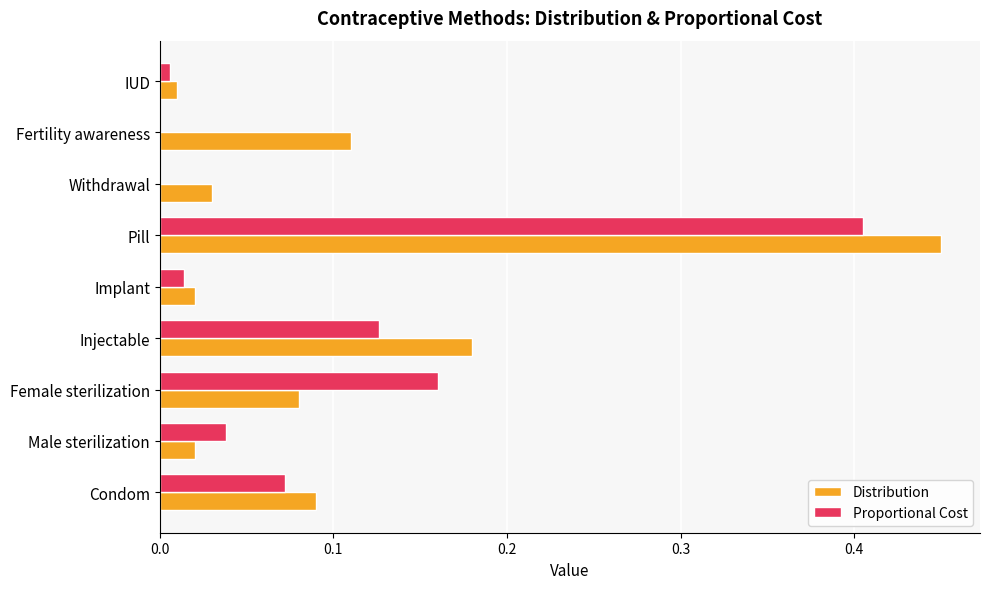

What is the sum of all Distribution values?

1.0